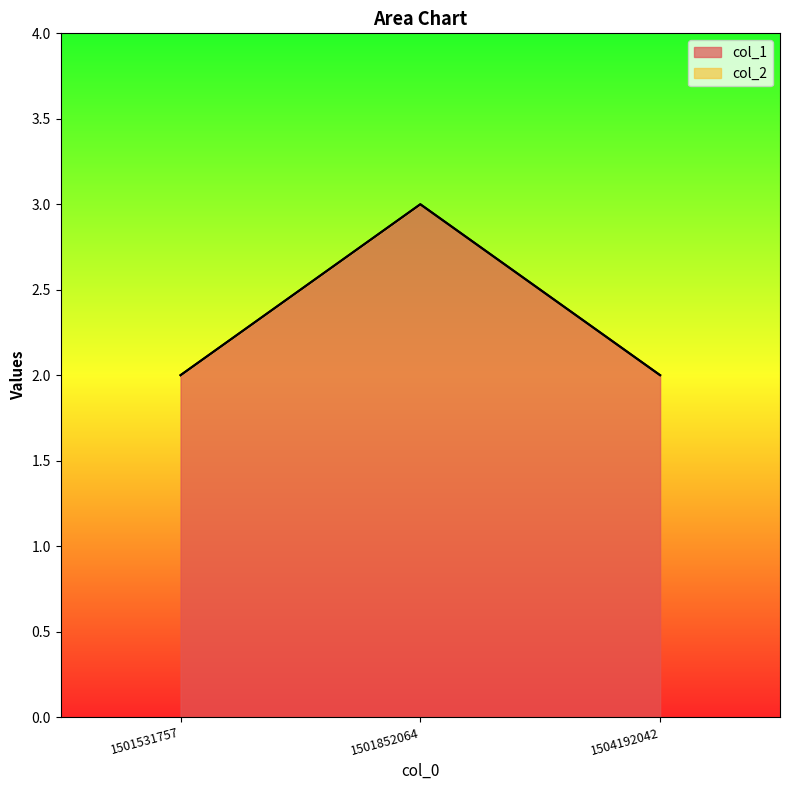

How many distinct data groups are displayed?

1